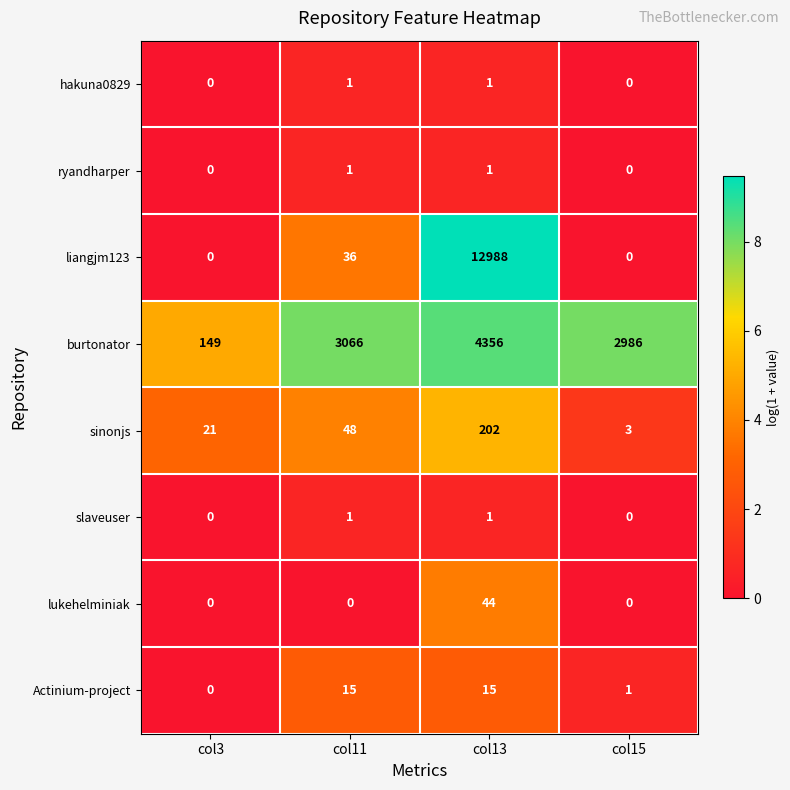

What is the difference between the maximum and minimum values in the burtonator series?

4207